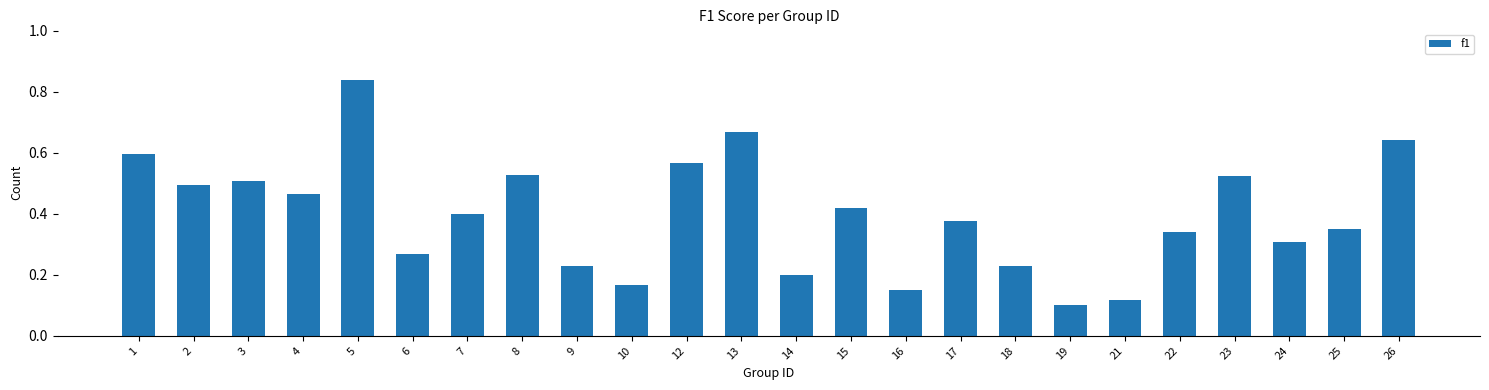

Where is the data nearest to the value 0?

19